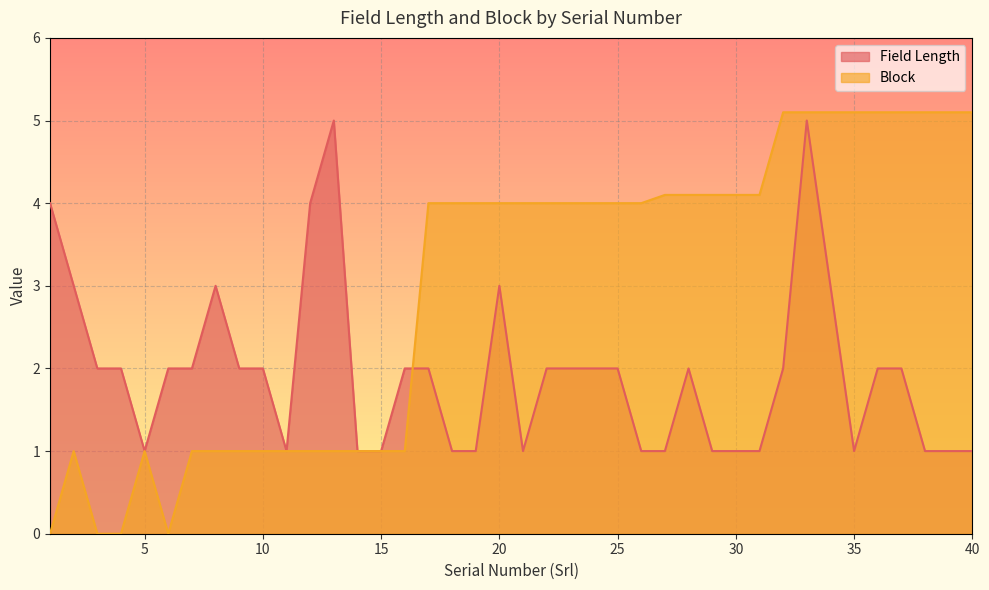

List the series in order of their overall mean, highest first.

Block, Field Length